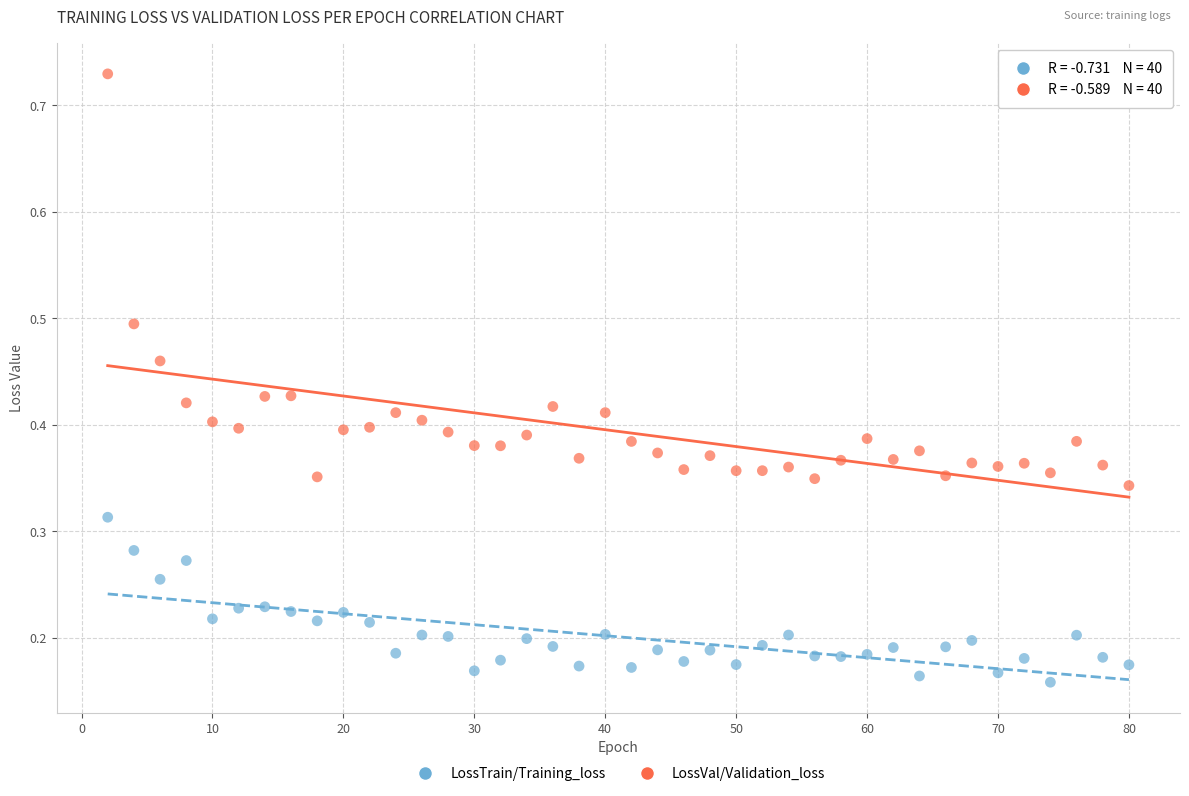

Across all data points, what is the range of Y values (max minus min)?

0.6